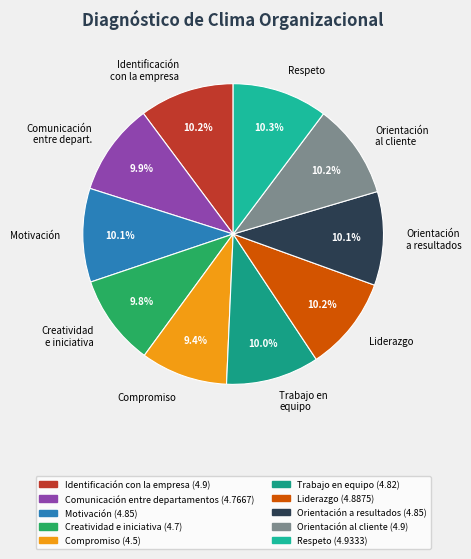

Is it true that Orientación a resultados is 20% of the pie?

False